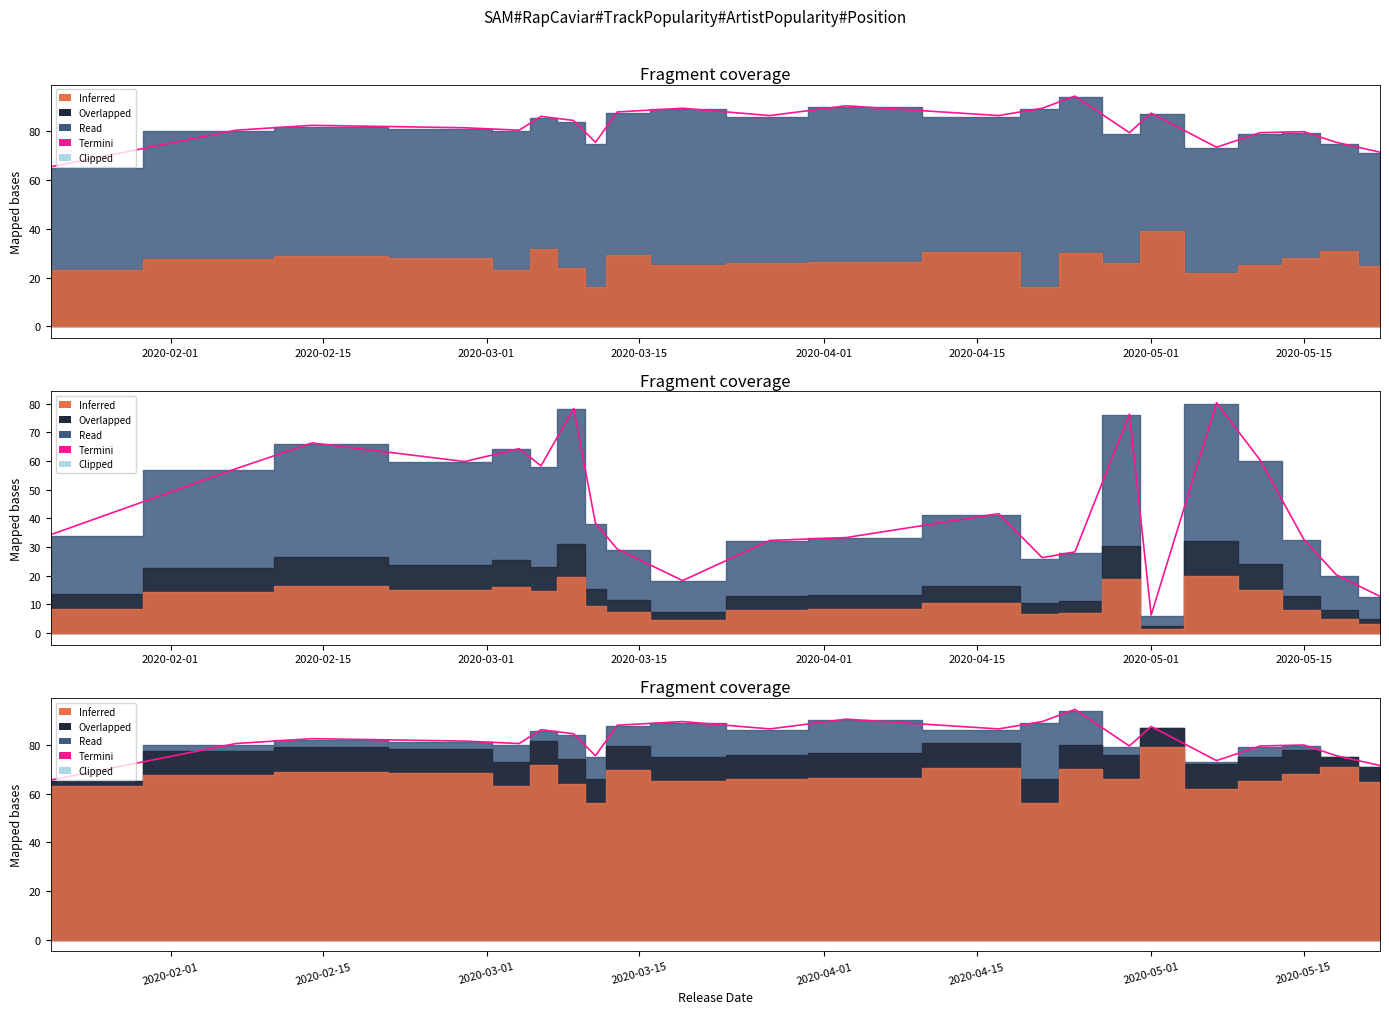

Reading left to right, list all the values displayed in this chart.

65.5	80.5	82.5	81.5	80.5	86.2	84.5	75.5	88.0	89.5	86.5	90.5	86.5	89.5	94.5	79.5	87.5	73.5	79.5	79.9	75.5	71.5